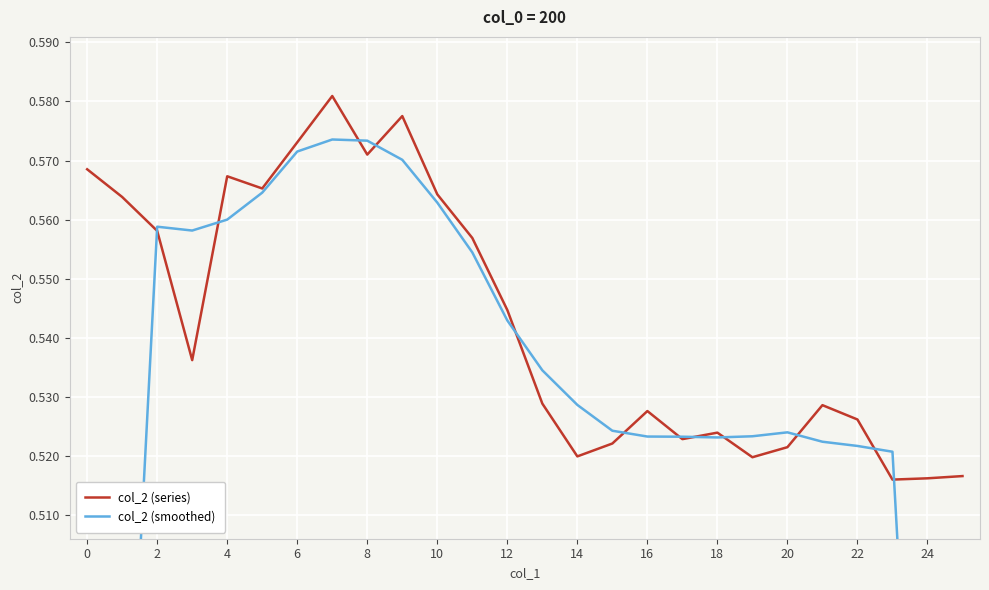

The value of col_2 (smoothed) at 17 is 0.8. True or false?

False